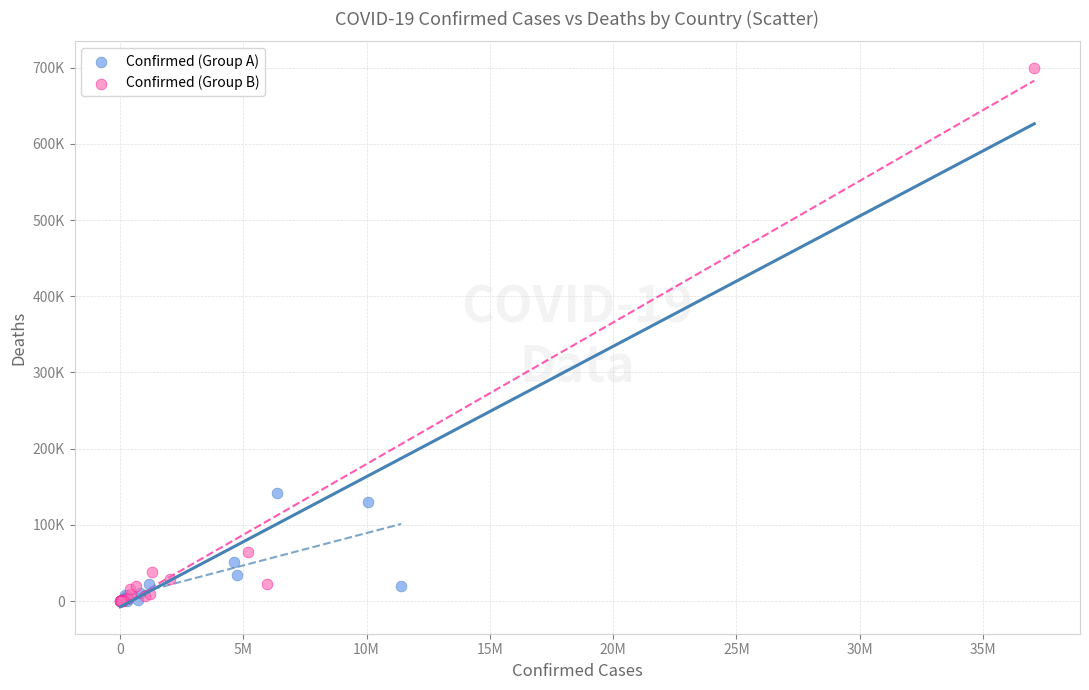

What are all the series names shown in the legend?

Confirmed (Group A), Confirmed (Group B)